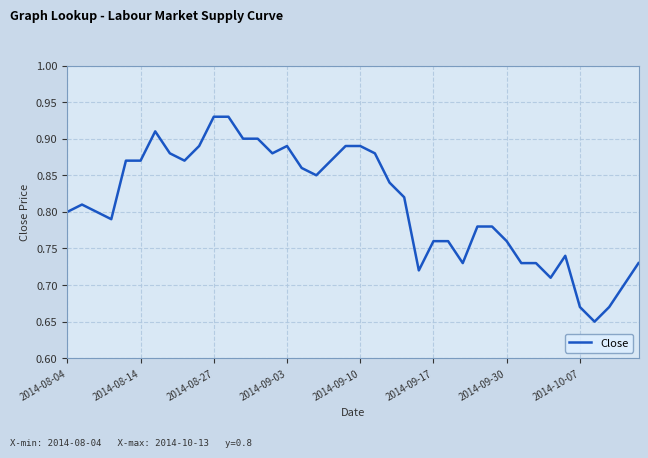

How many values are between 0 and 1?

40